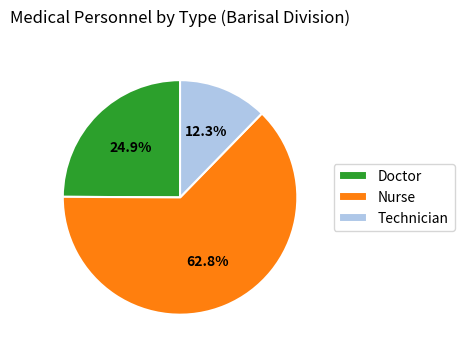

Is the sum of Nurse and Doctor greater than half?

Yes